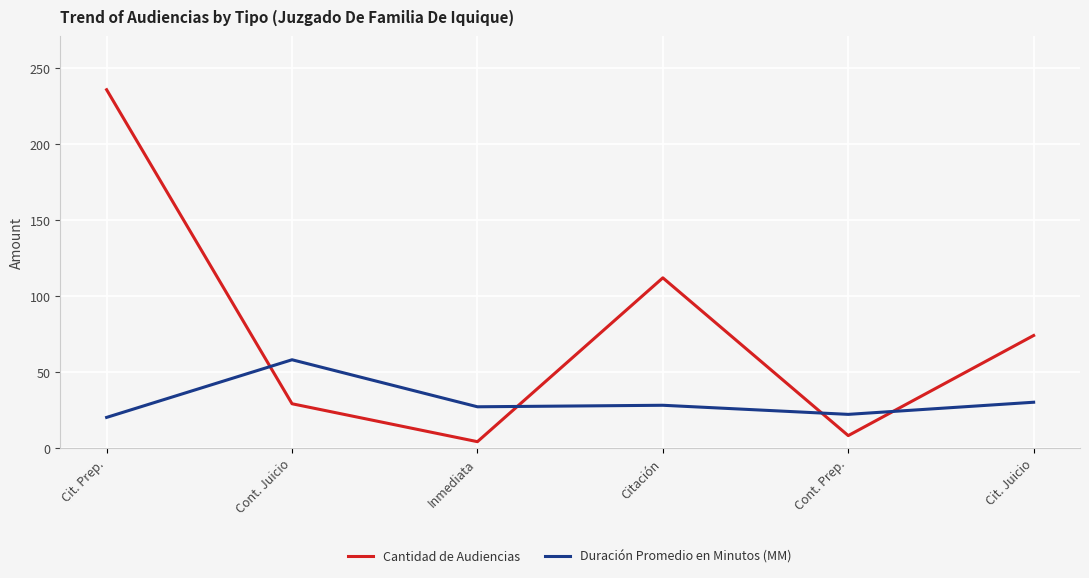

The Cantidad de Audiencias series shows 152 at Citación. True or false?

False